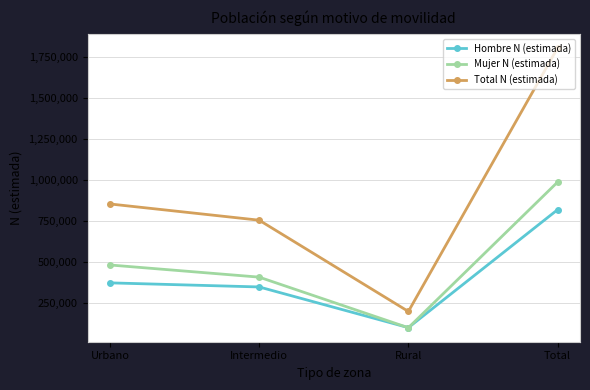

Which series has the largest total across all categories?

Total N (estimada)